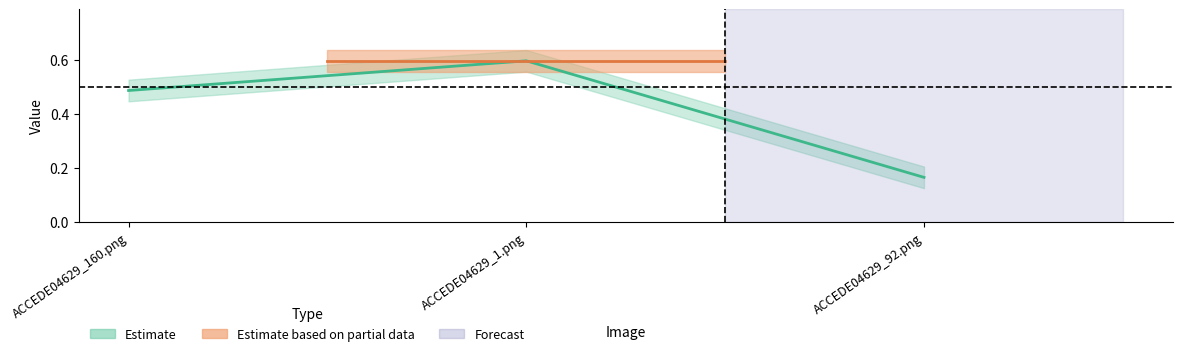

What is the difference between the maximum and minimum values?

0.4